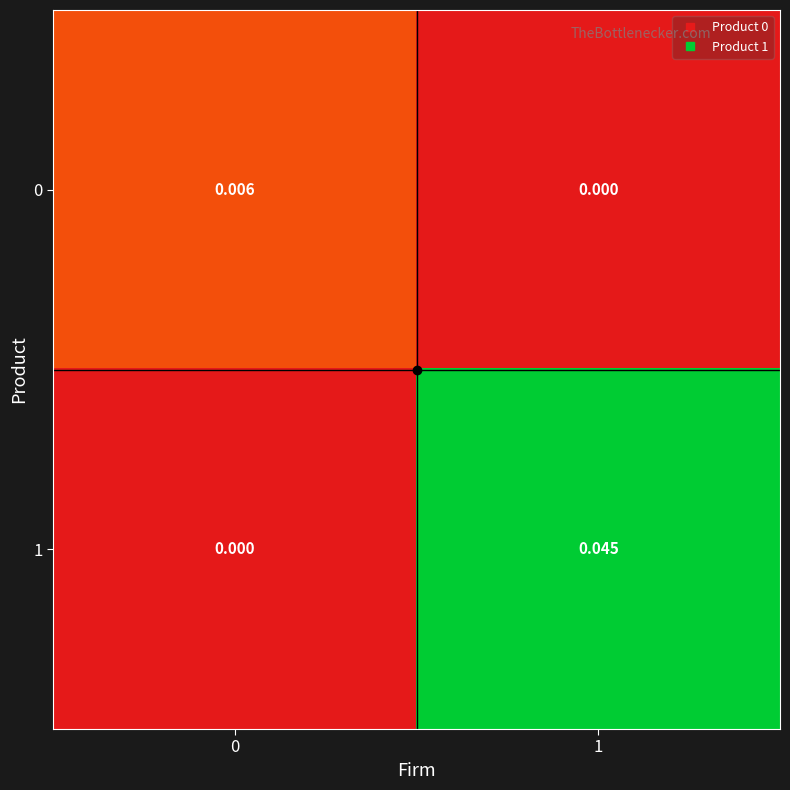

At how many categories does at least one series exceed 0?

2